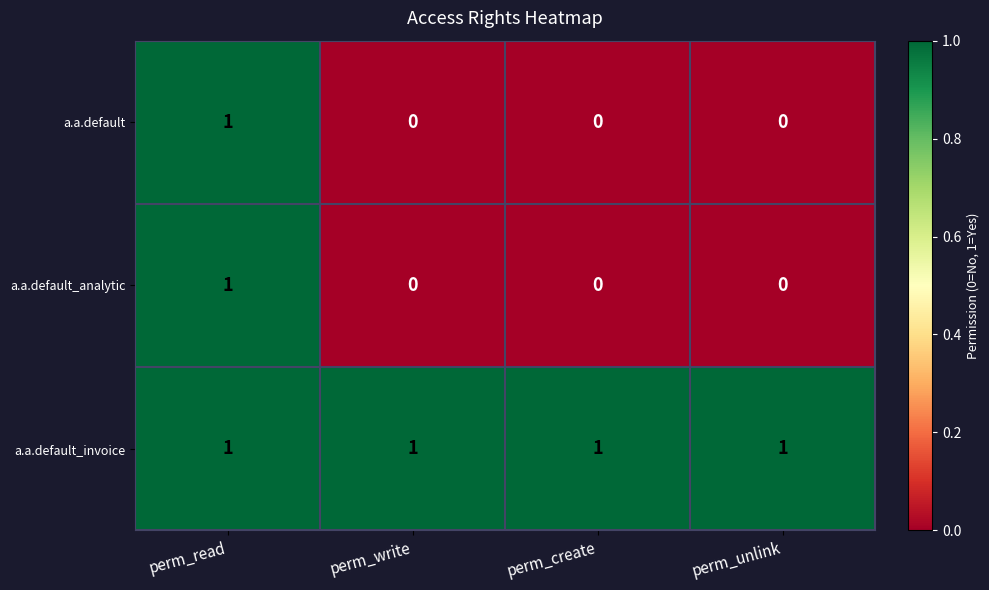

What is the total value across all series at perm_unlink?

1